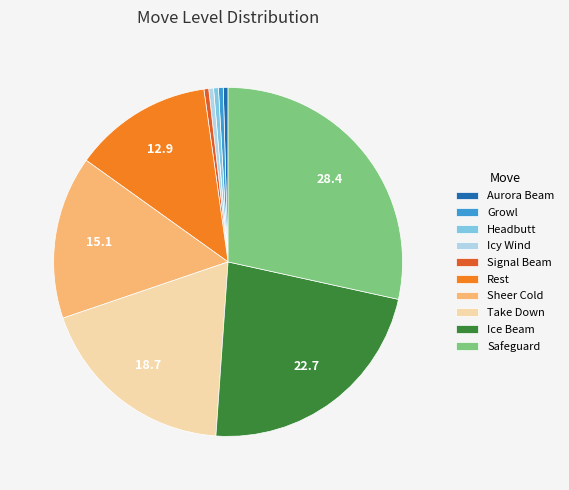

Count the number of slices in the pie.

10